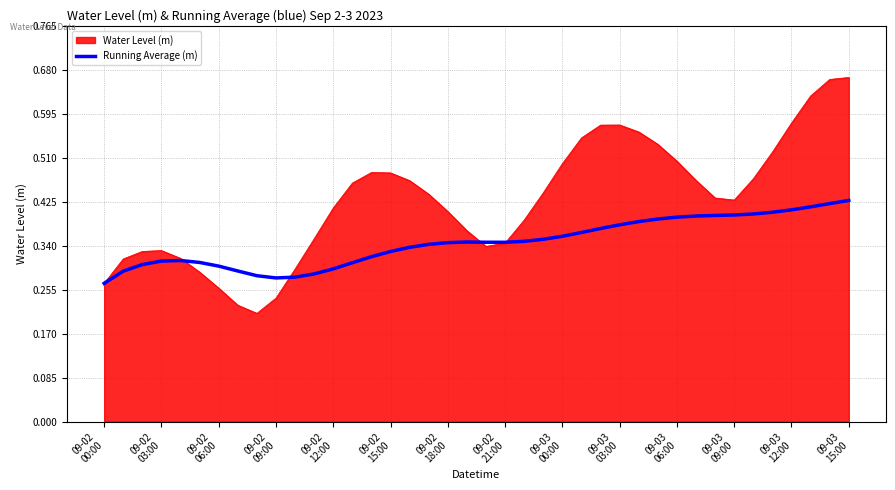

Which series has the largest total across all categories?

Water Level (m)